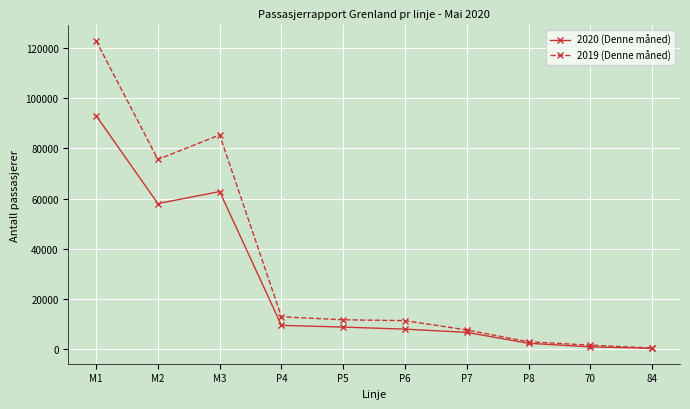

The value of 2020 (Denne måned) at M2 is 57993. True or false?

True